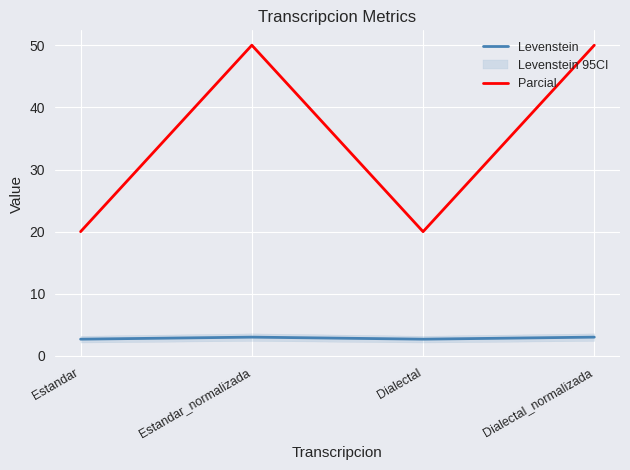

True or false: Levenstein has a value of 2.7 at Dialectal.

True